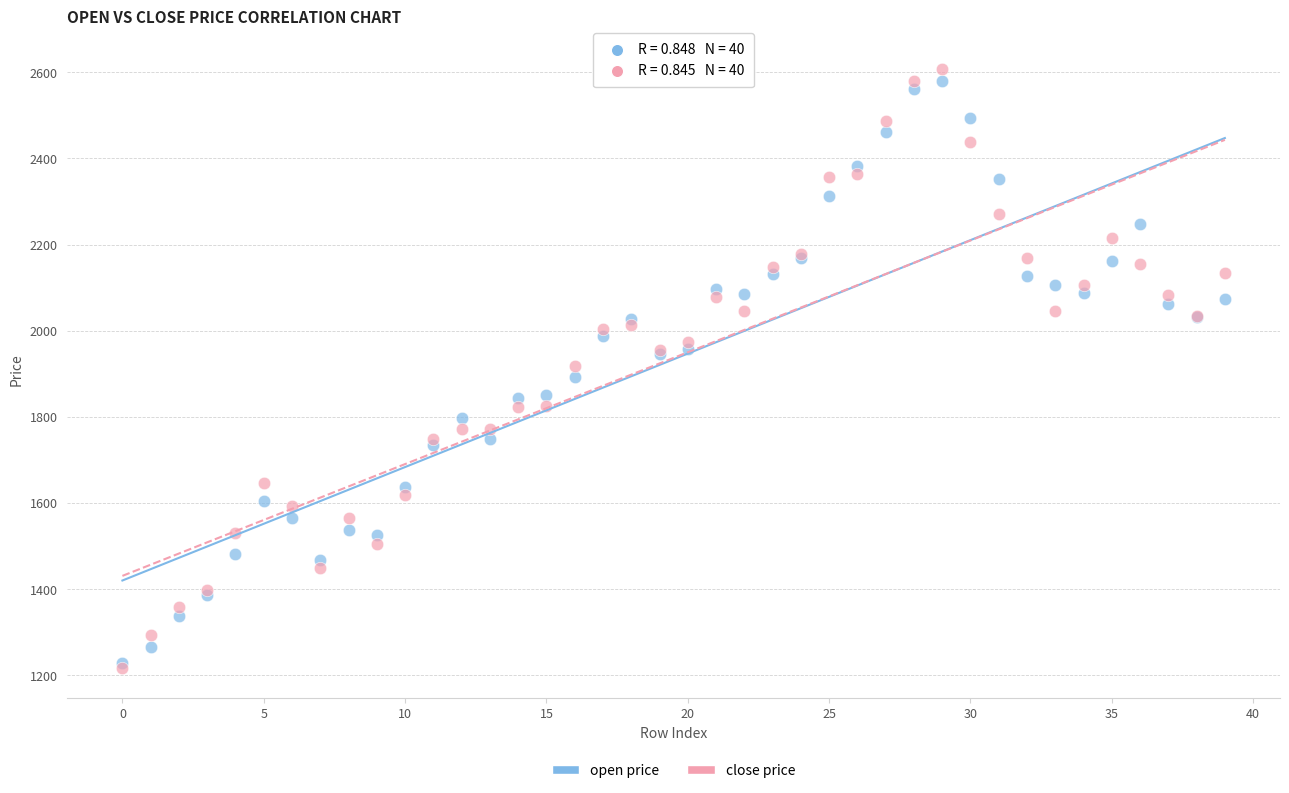

Which series reaches the maximum Y coordinate?

close price